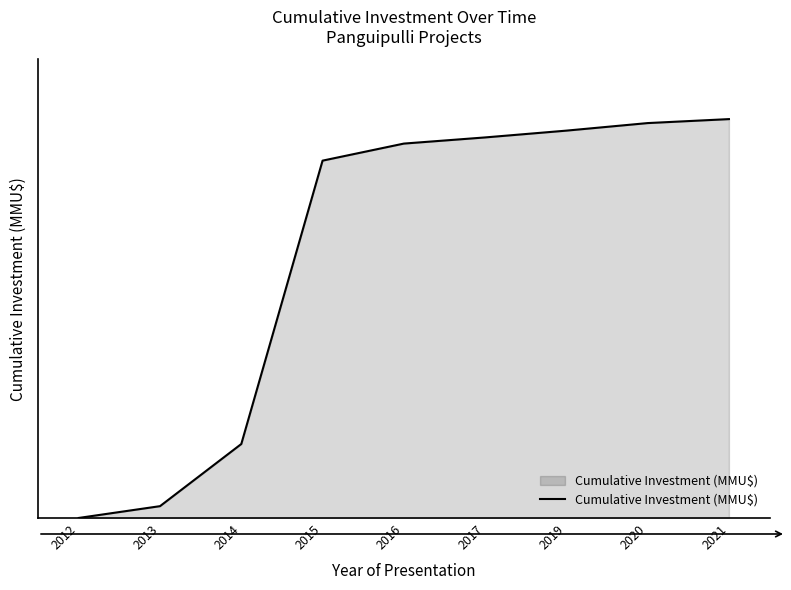

Does the chart display data point markers on the line(s)?

No